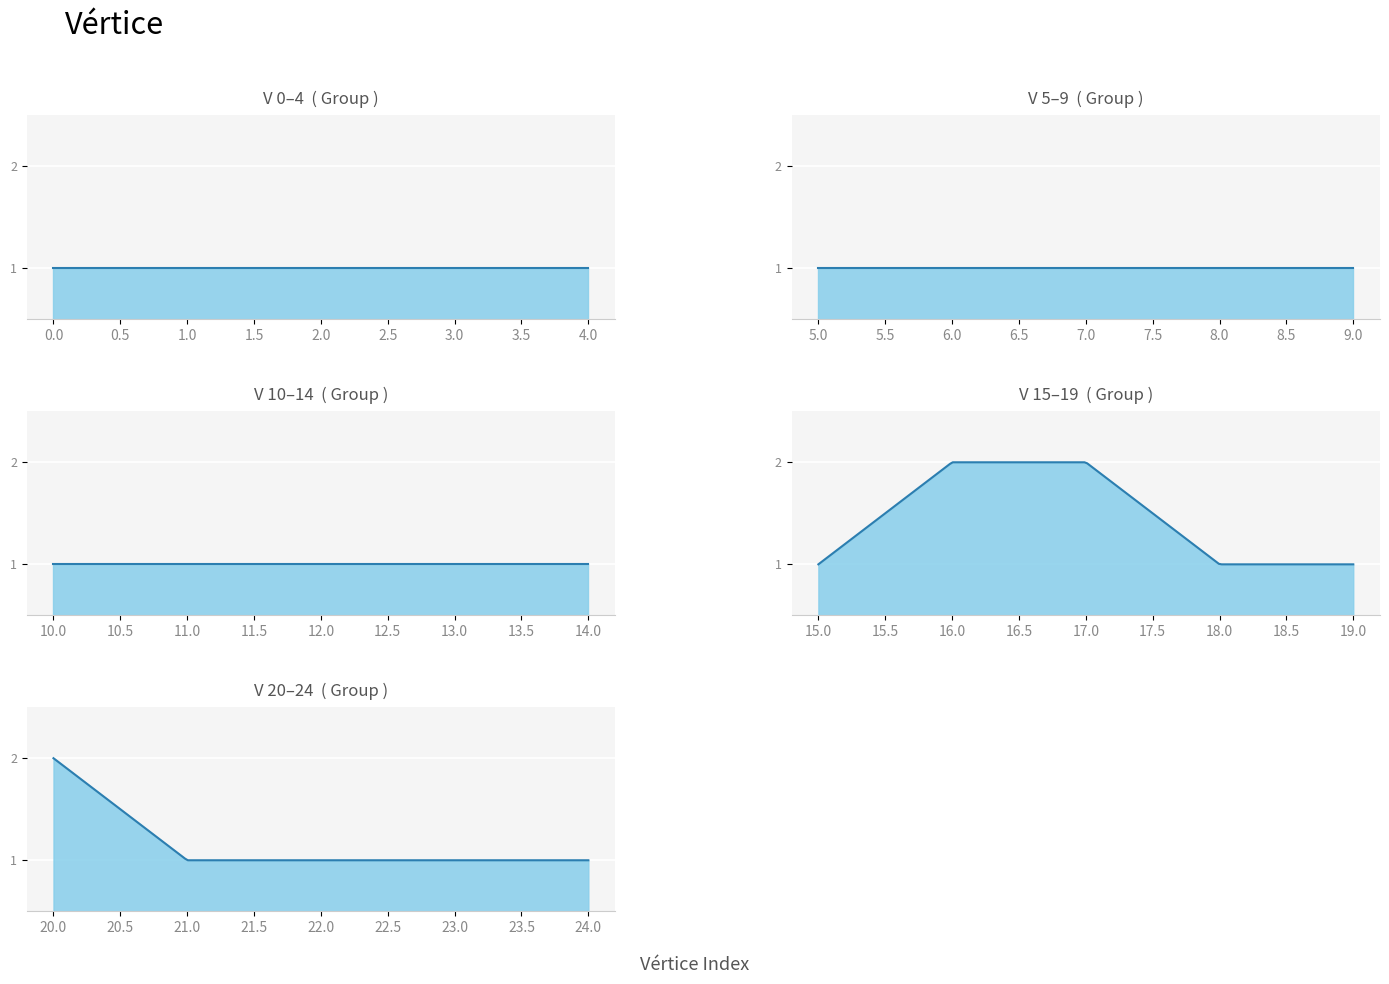

Reading left to right, extract all data points from this chart.

0=1	1=1	2=1	3=1	4=1	5=1	6=1	7=1	8=1	9=1	10=1	11=1	12=1	13=1	14=1	15=1	16=2	17=2	18=1	19=1	20=2	21=1	22=1	23=1	24=1